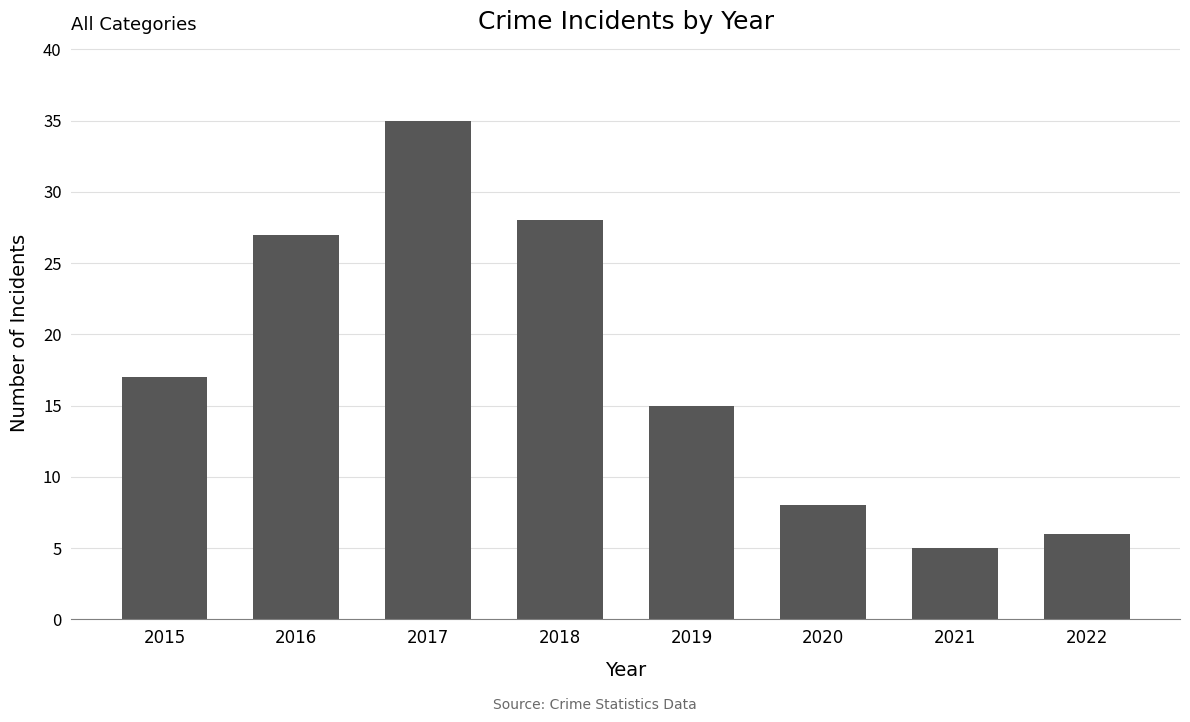

Reading left to right, extract all data points from this chart.

17	27	35	28	15	8	5	6